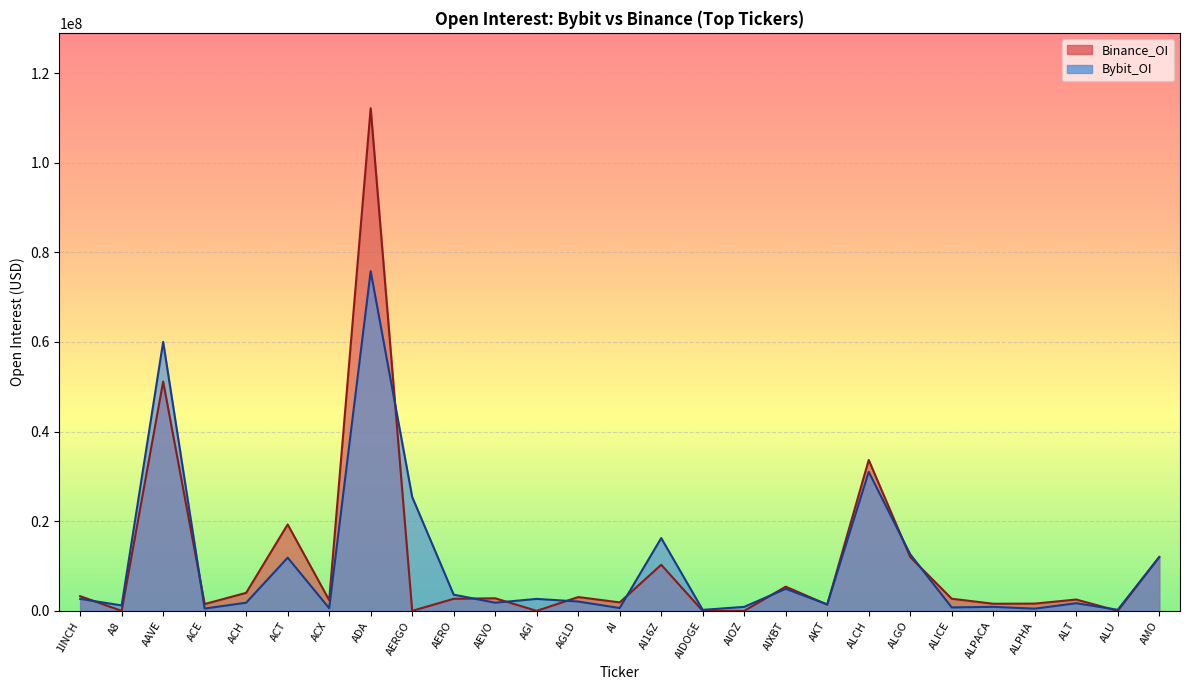

Between which two adjacent categories do Binance_OI and Bybit_OI first intersect?

1INCH and A8